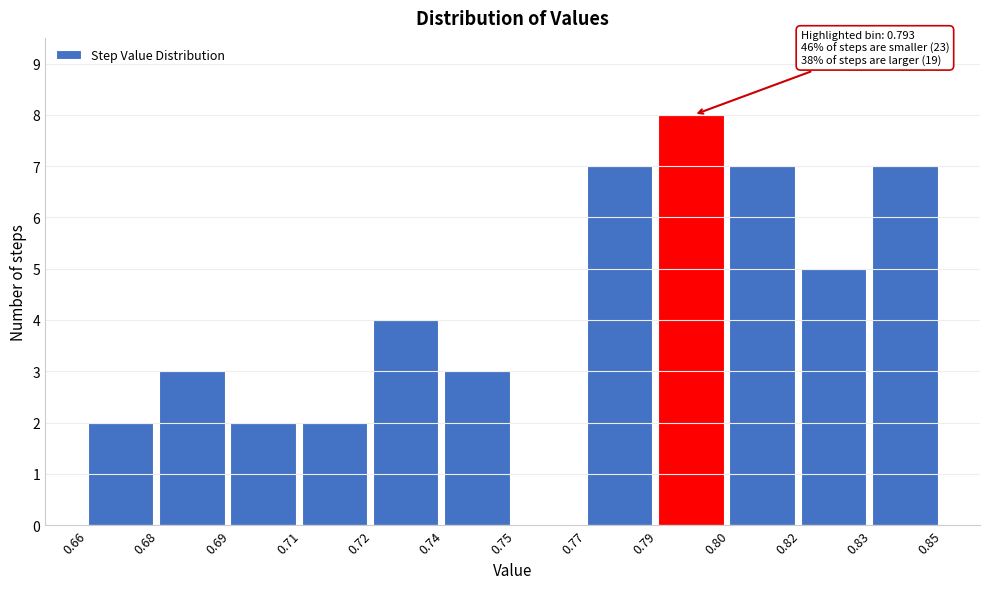

Reading right to left, what are all the values shown in this chart?

0.83=7	0.82=5	0.80=7	0.79=8	0.77=7	0.75=0	0.74=3	0.72=4	0.71=2	0.69=2	0.68=3	0.66=2